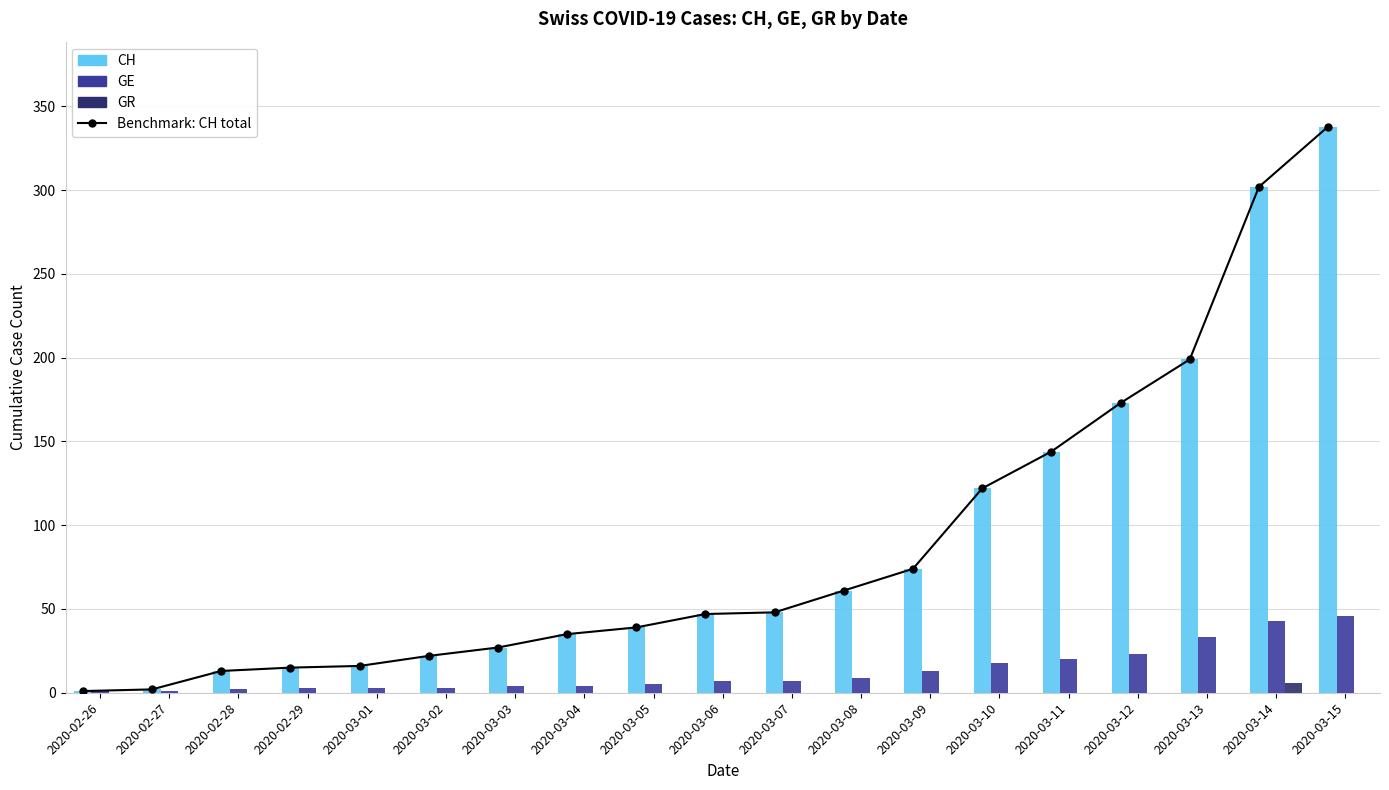

How many groups of bars are there?

19